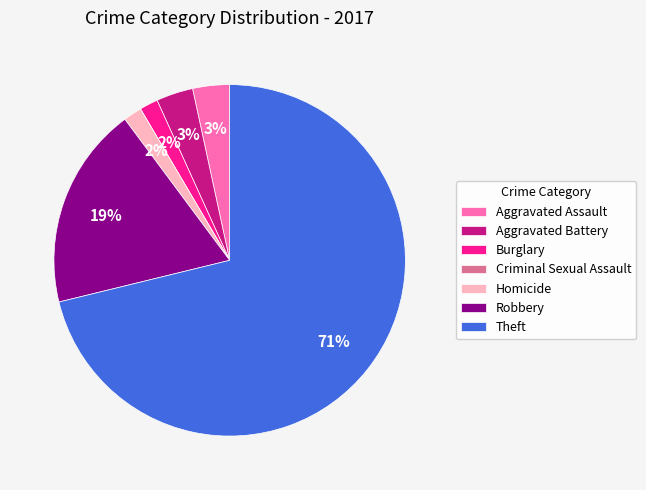

To the nearest percent, what is the combined percentage of Burglary and Aggravated Battery?

5%